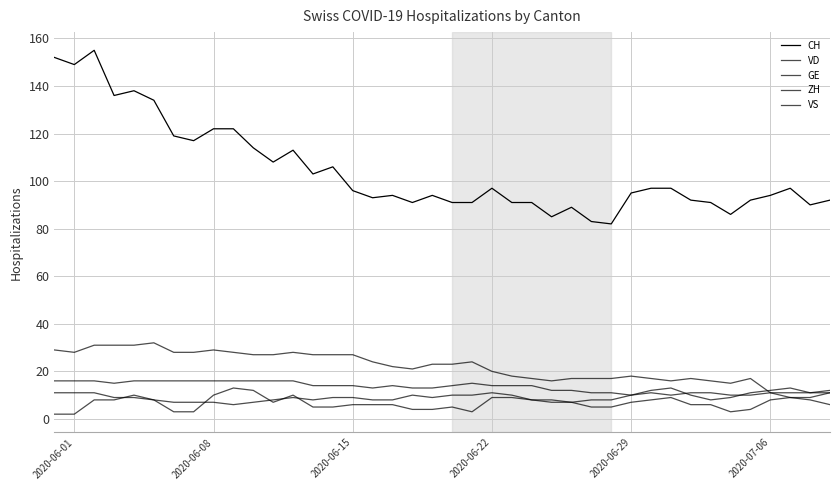

What is the value of the VD point at the 14th from the left?

27